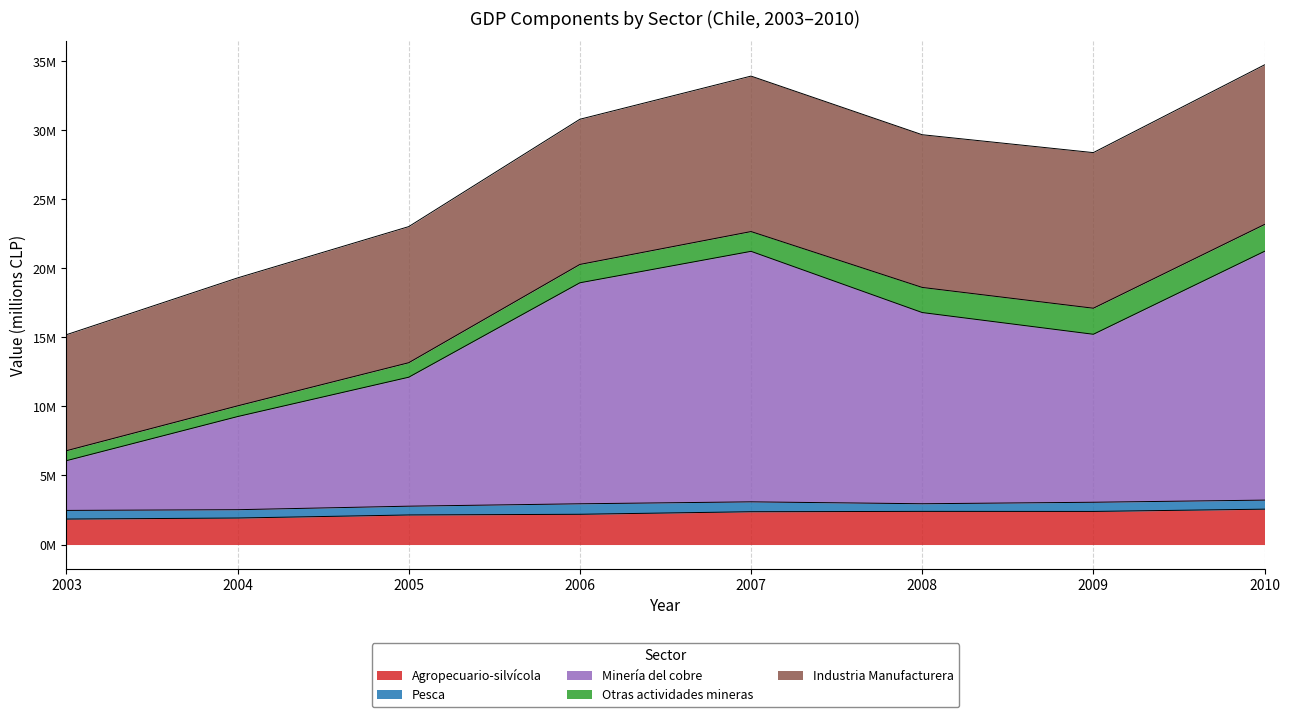

Rank the series by their maximum value, from lowest to highest.

Pesca, Otras actividades mineras, Agropecuario-silvícola, Industria Manufacturera, Minería del cobre